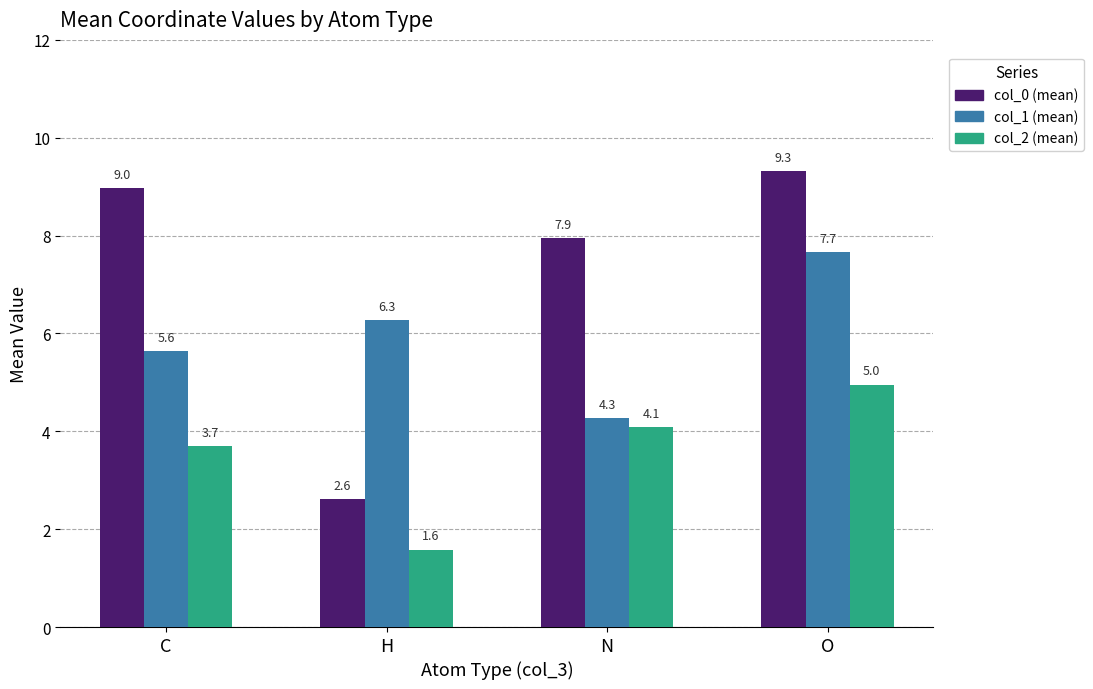

Reading left to right, list all the values displayed in this chart.

col_0 (mean): 9.0	2.6	7.9	9.3
col_1 (mean): 5.6	6.3	4.3	7.7
col_2 (mean): 3.7	1.6	4.1	5.0